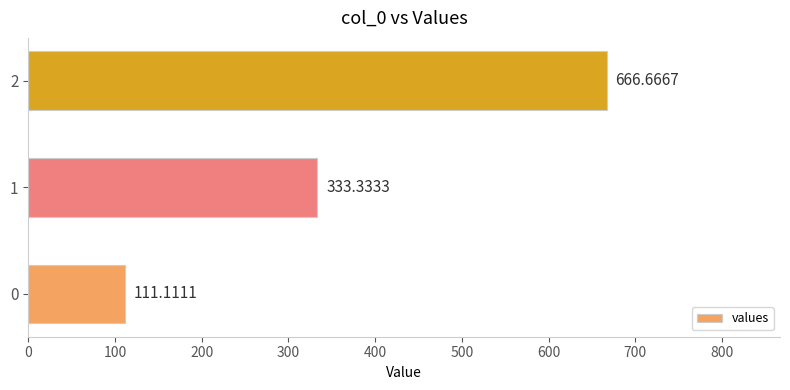

What is the change in value from 0 to 1?

+222.2